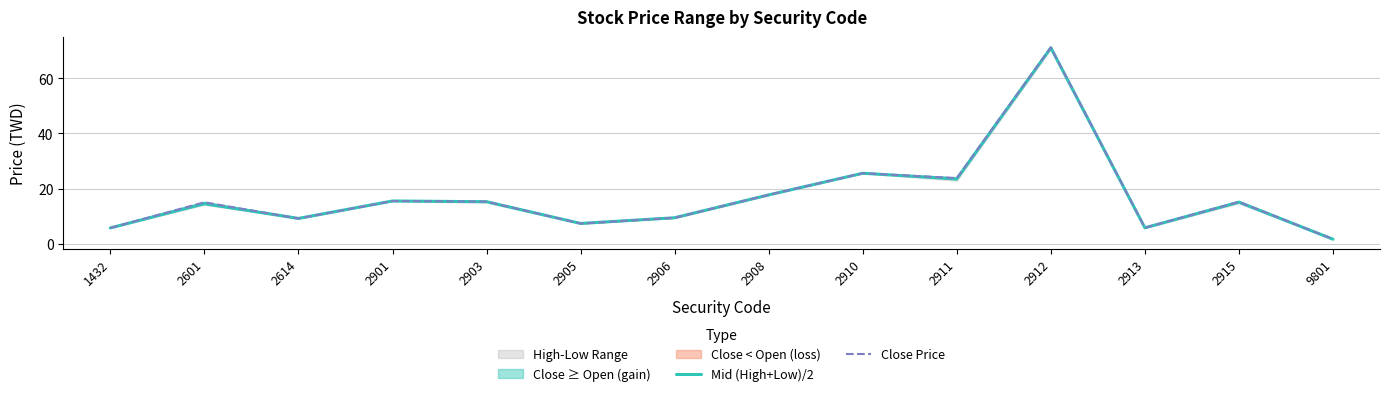

True or false: Close Price has a value of 26.8 at 2915.

False